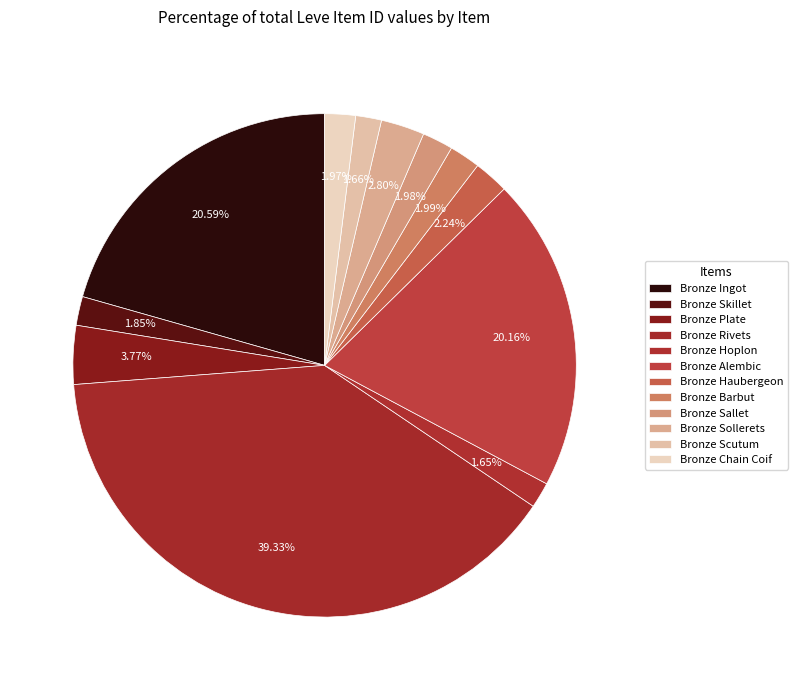

Count the number of slices in the pie.

12